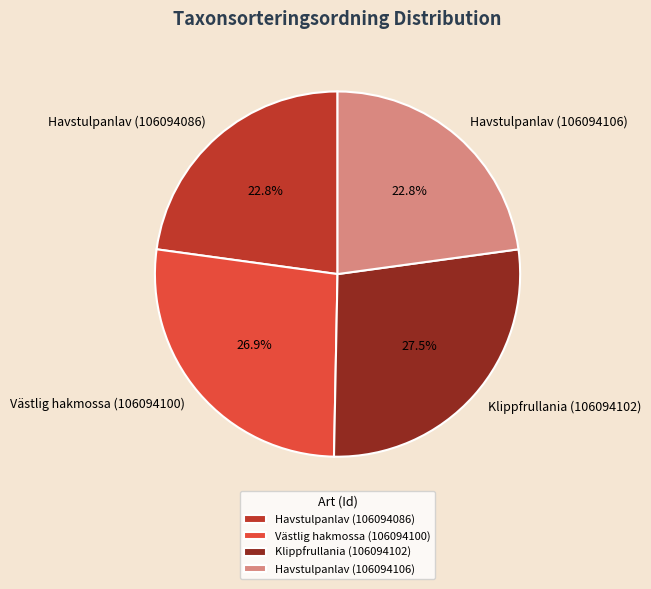

What is the largest slice in the pie chart?

Klippfrullania (106094102)